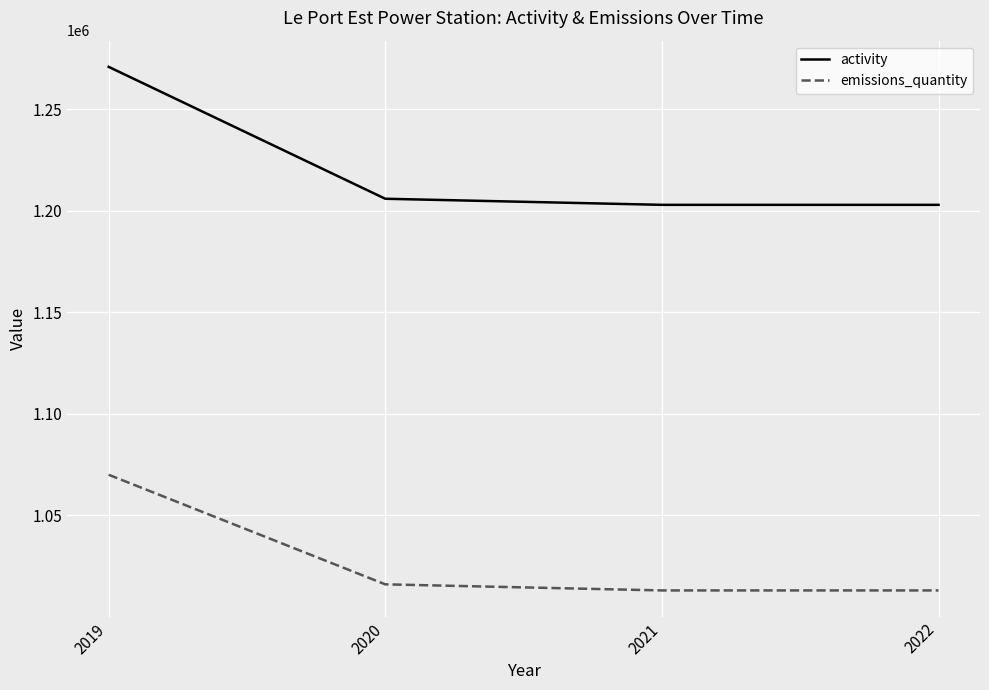

What is the difference between the maximum and minimum values in the activity series?

68000